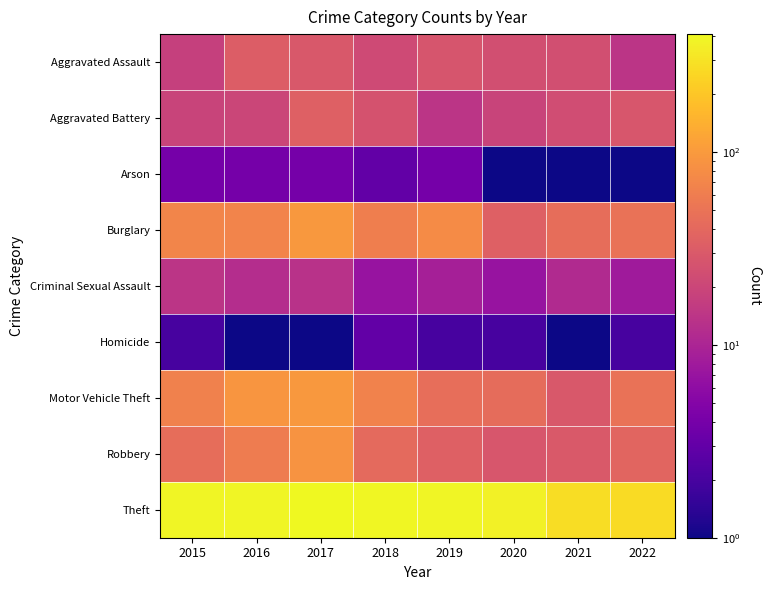

What is the difference between the highest and lowest values at 2019?

387